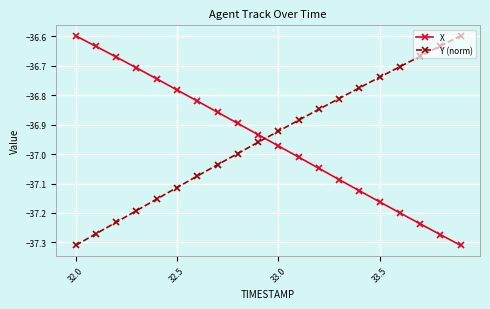

What is the difference between the maximum and minimum values in the Y (norm) series?

0.7